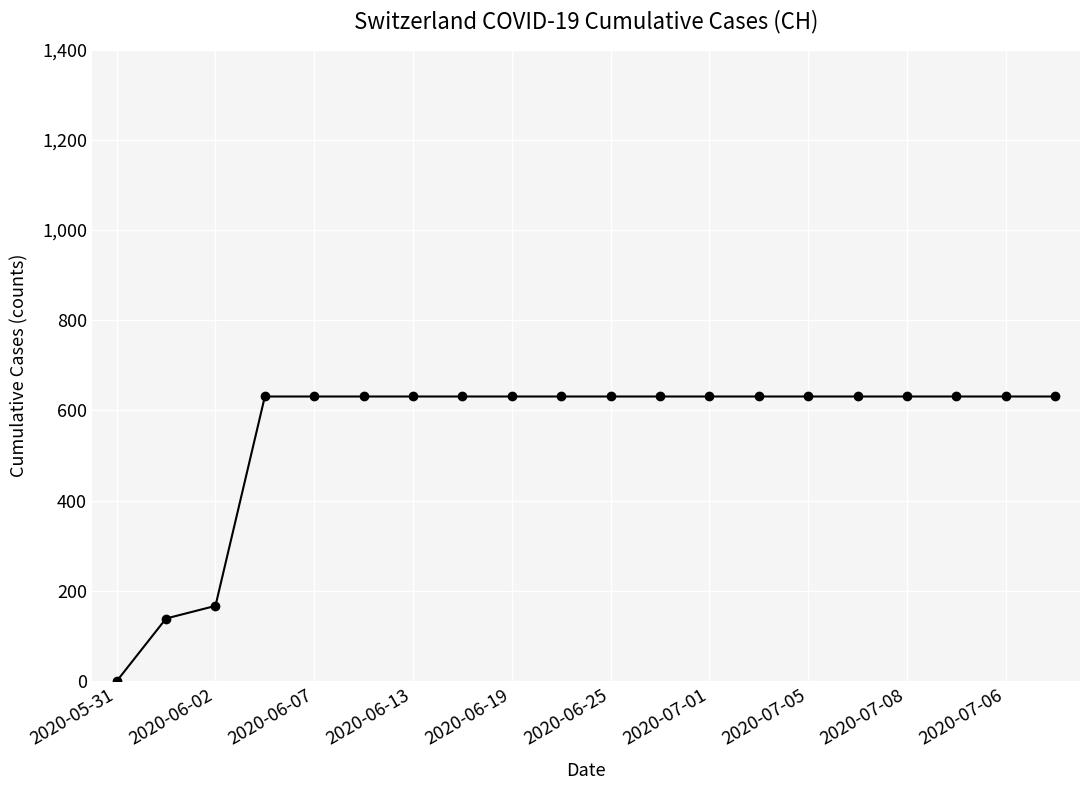

What is the value of the 19th point from the left?

631